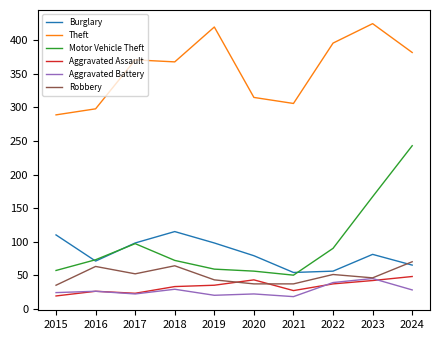

Is it true that Aggravated Battery equals 45 at 2023?

True